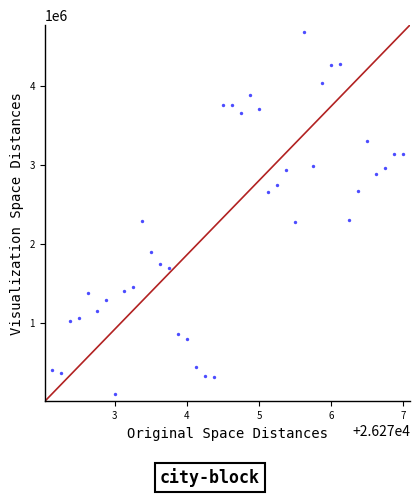

Count the number of points in this scatter plot.

40